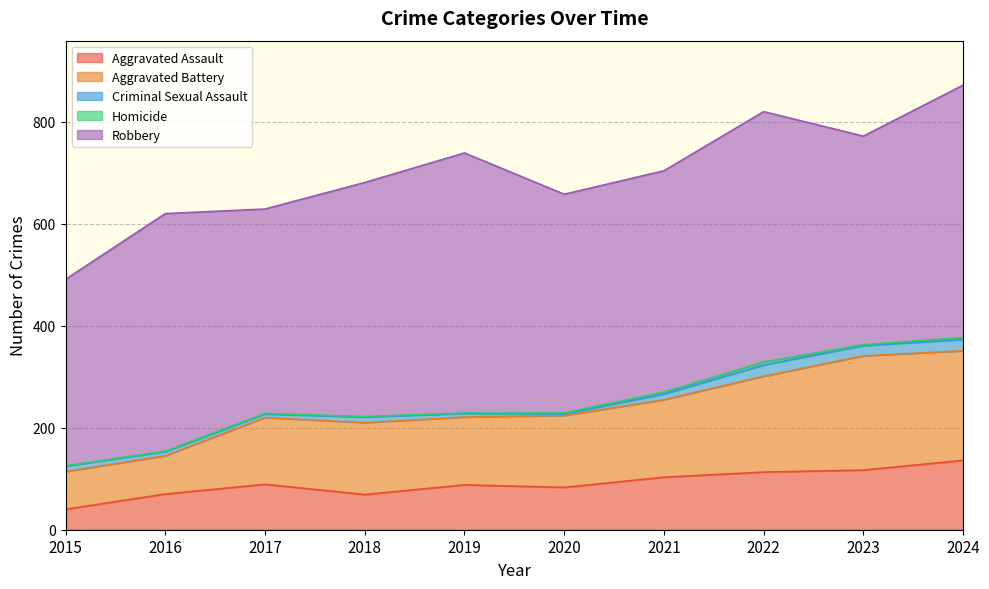

Which has a higher value, 2023 or 2018?

2023